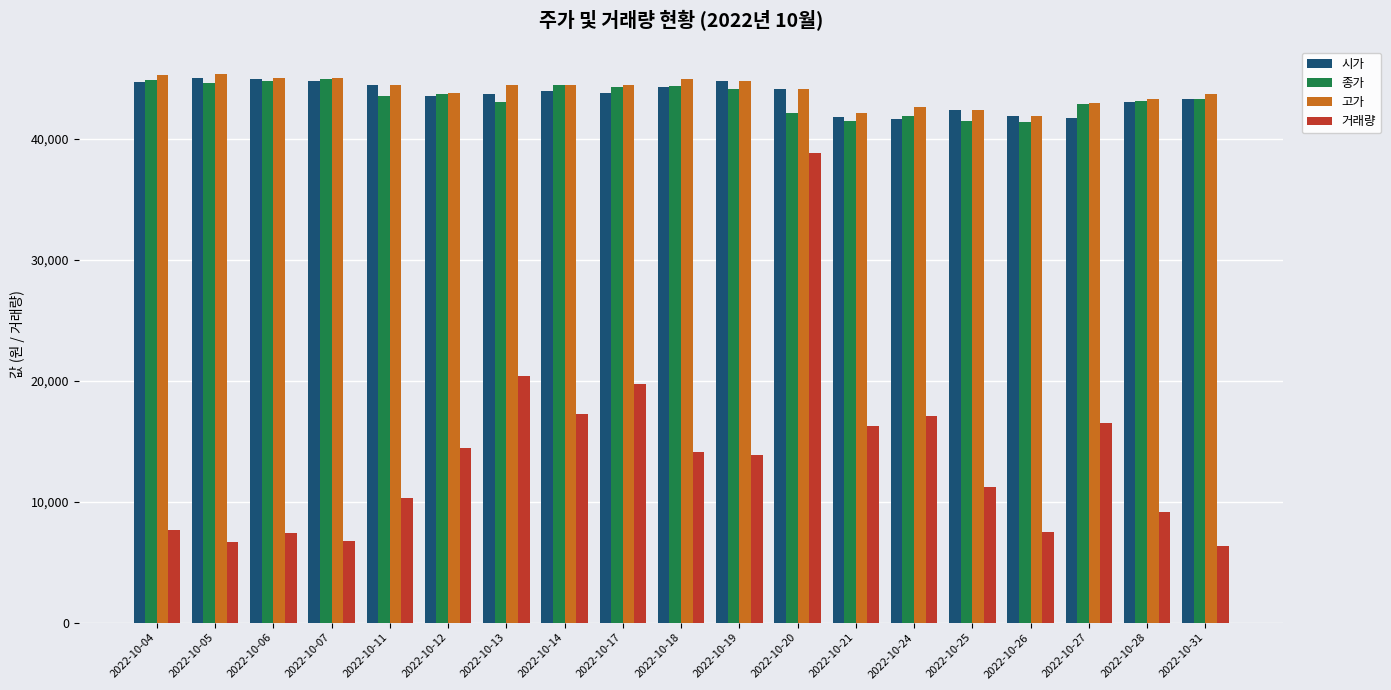

What are all the series names shown in the legend?

시가, 종가, 고가, 거래량